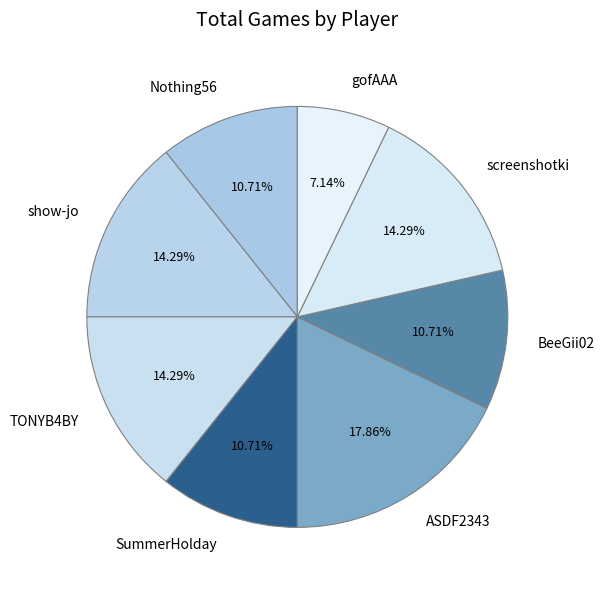

Does screenshotki represent more than half of the total?

No